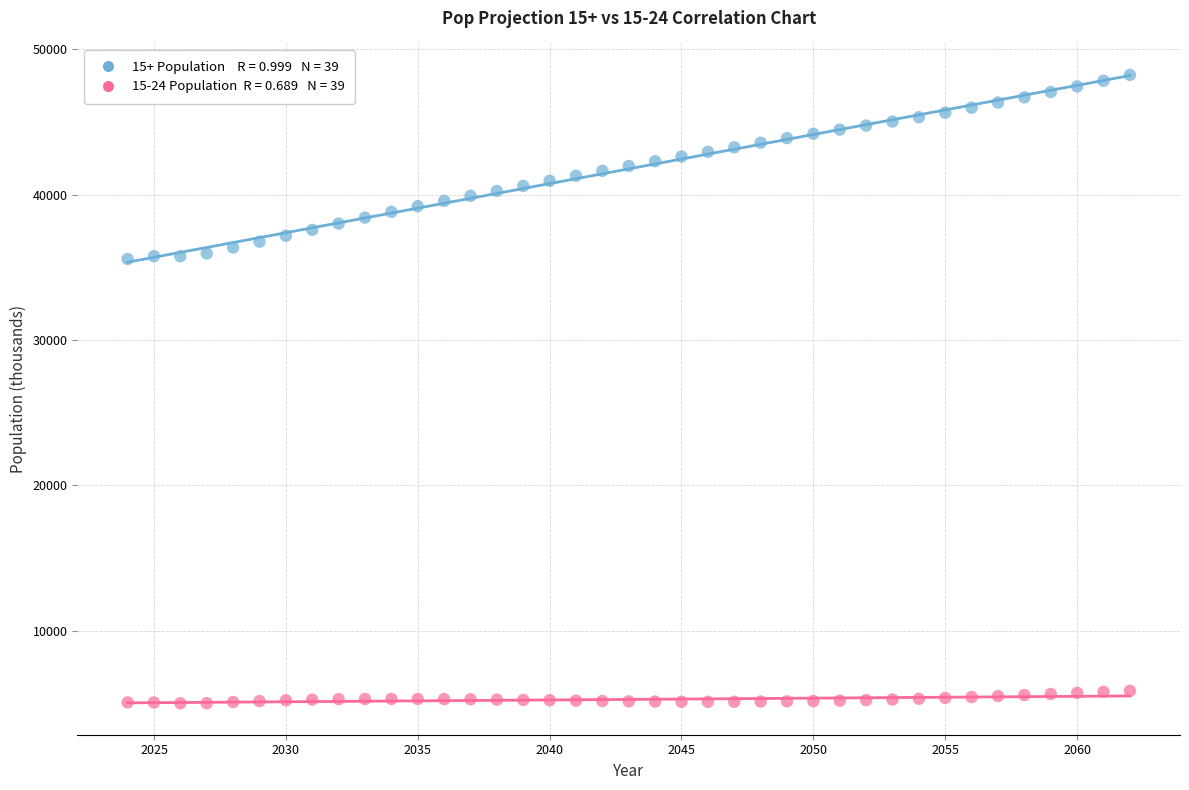

Across all data points, what is the range of Y values (max minus min)?

43254.3